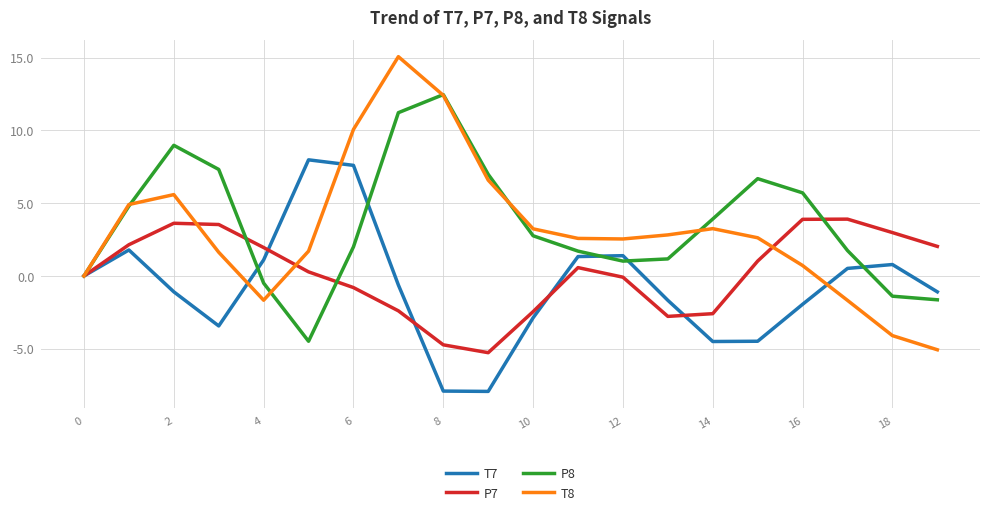

List the series in order of their peak value, highest first.

T8, P8, T7, P7